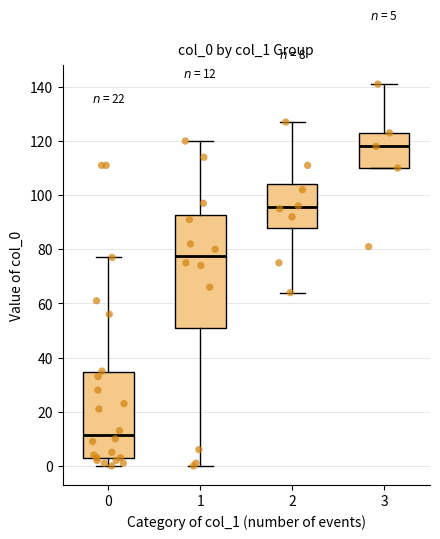

Comparing the boxes themselves (not the whiskers), which one is the tallest?

1